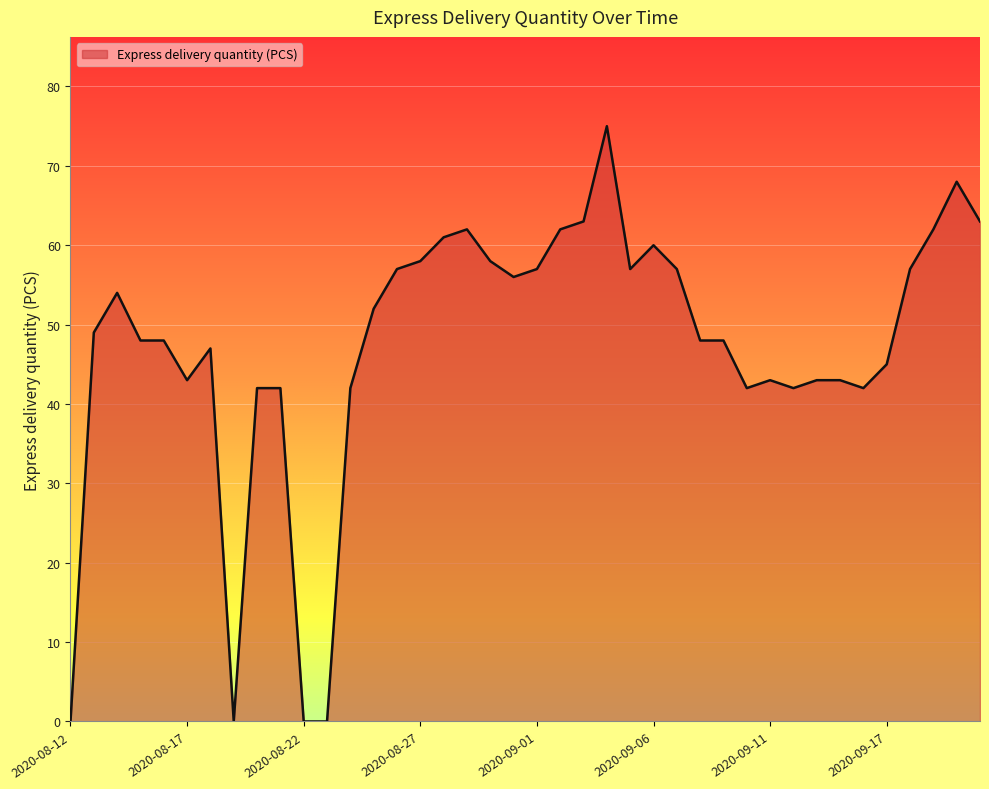

What is the difference between the maximum and minimum values?

75